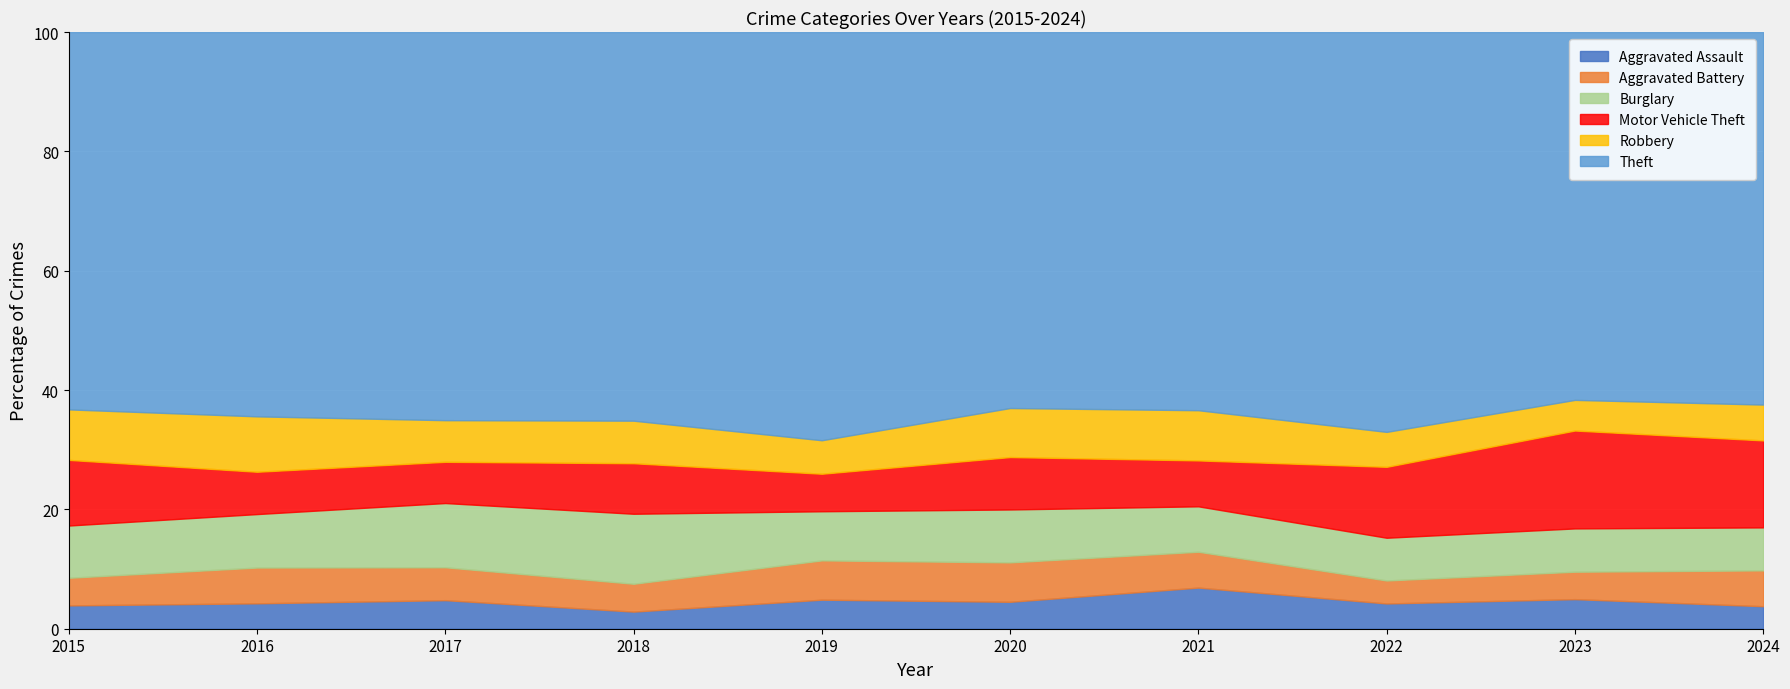

Read the Aggravated Assault value at 2023.

5.0